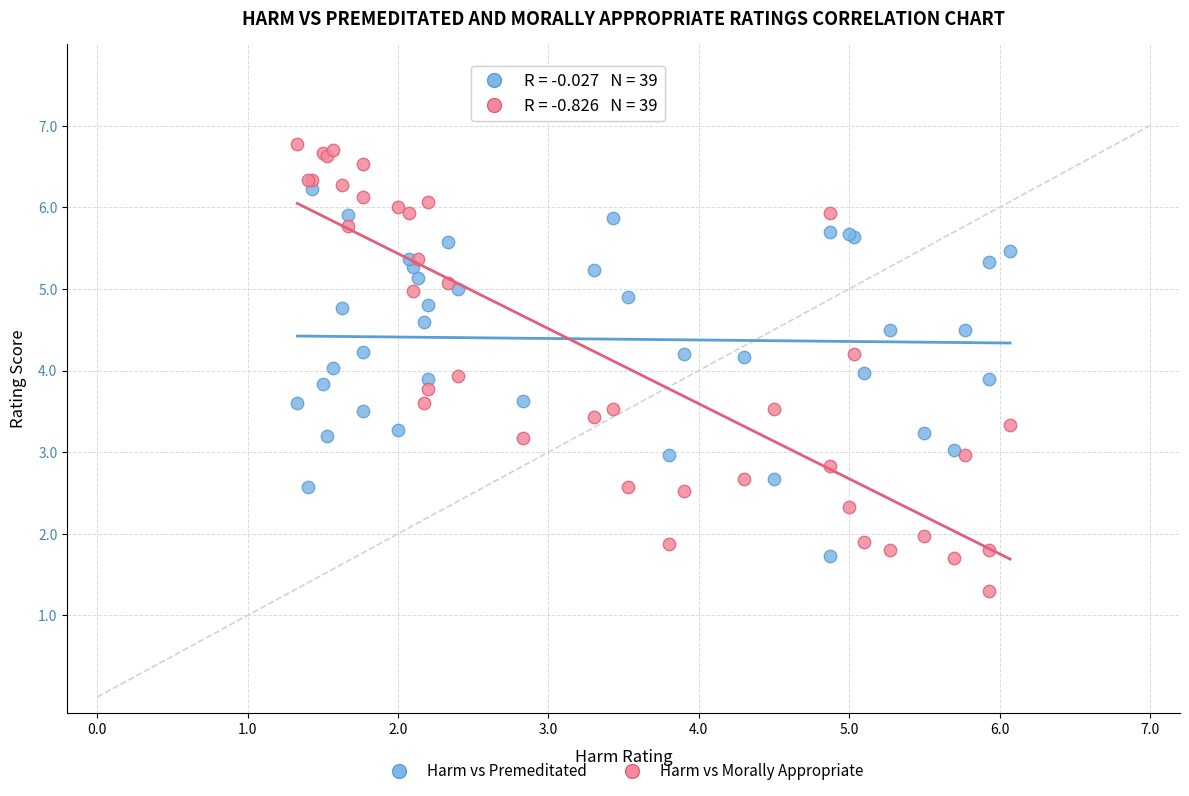

Which series contains the lowest Y value?

Harm vs Morally Appropriate